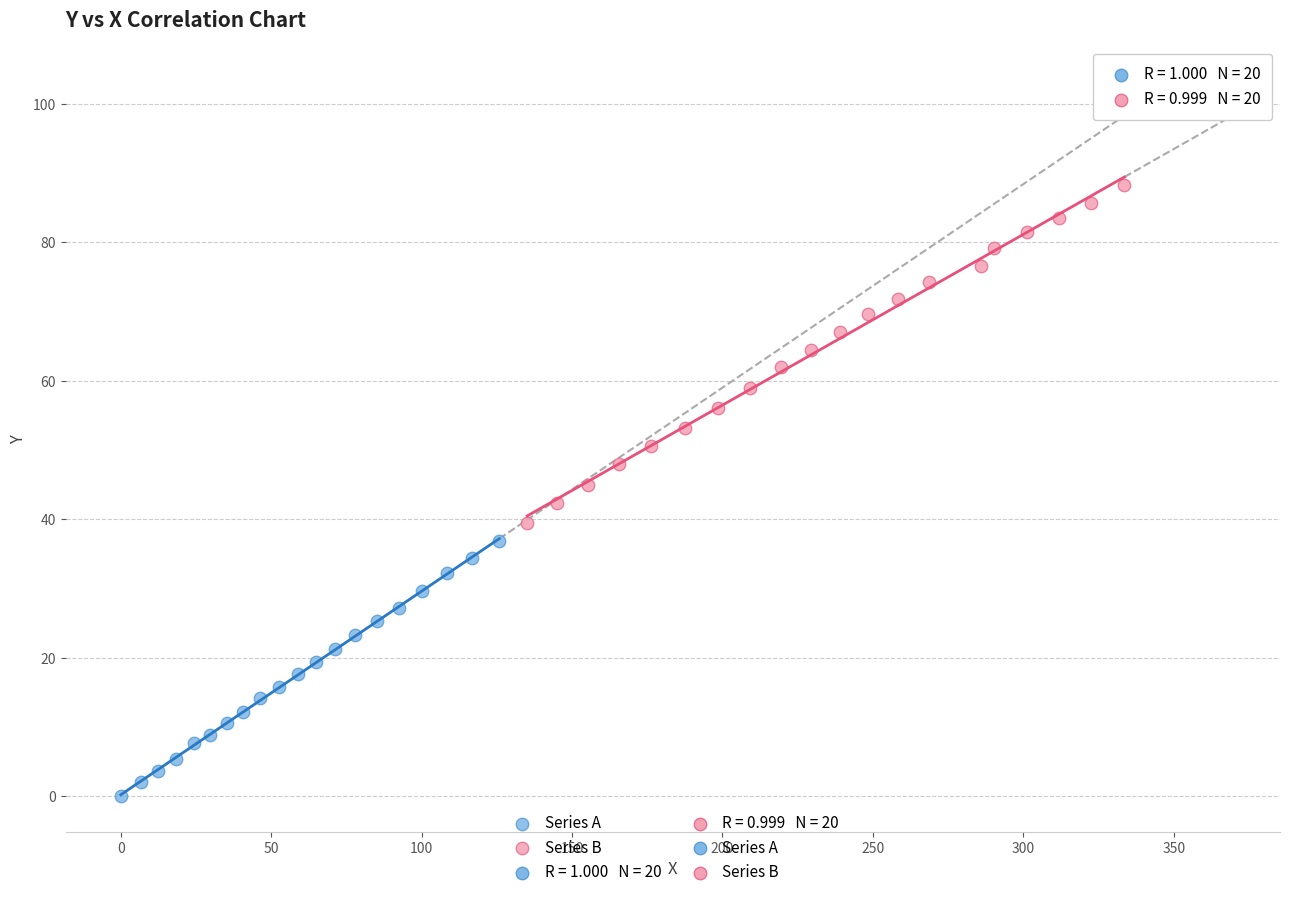

Which series reaches the minimum Y coordinate?

Series A